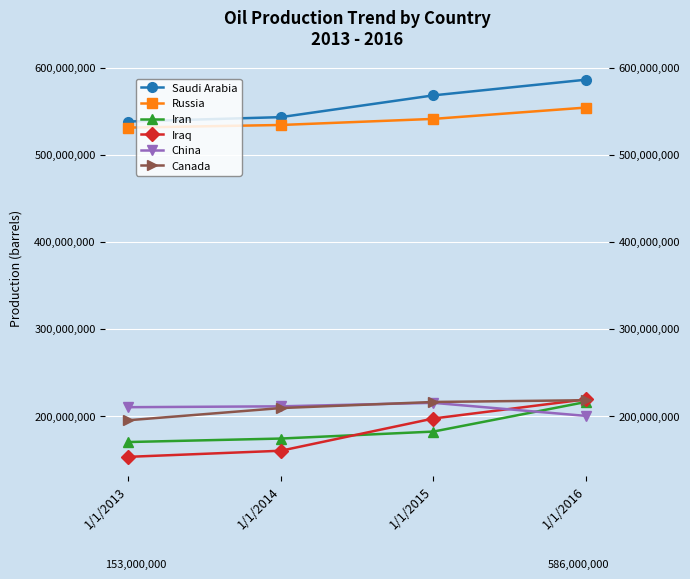

At which label is Iraq closest to 186000000?

1/1/2015